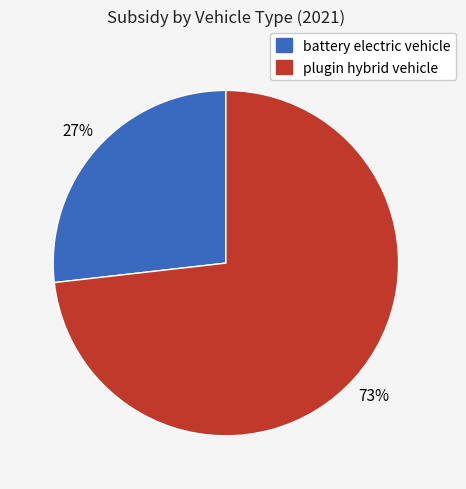

To the nearest percent, what is the average slice percentage?

50%